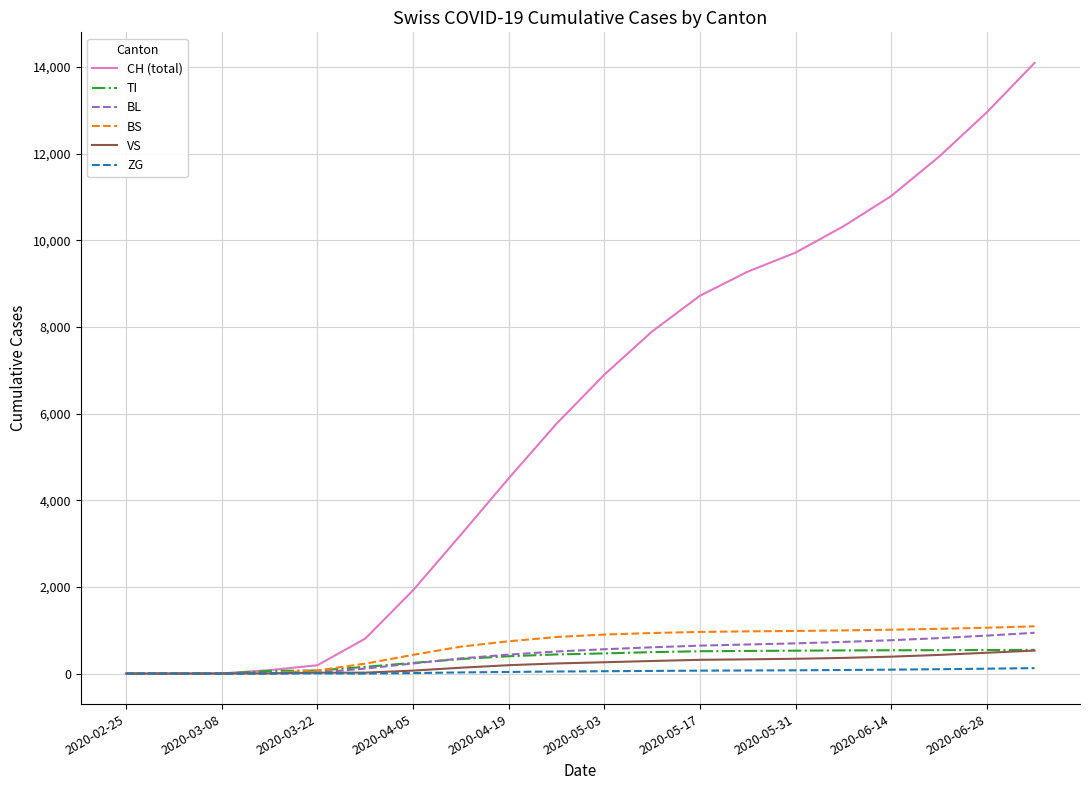

What are all the series names shown in the legend?

CH (total), TI, BL, BS, VS, ZG